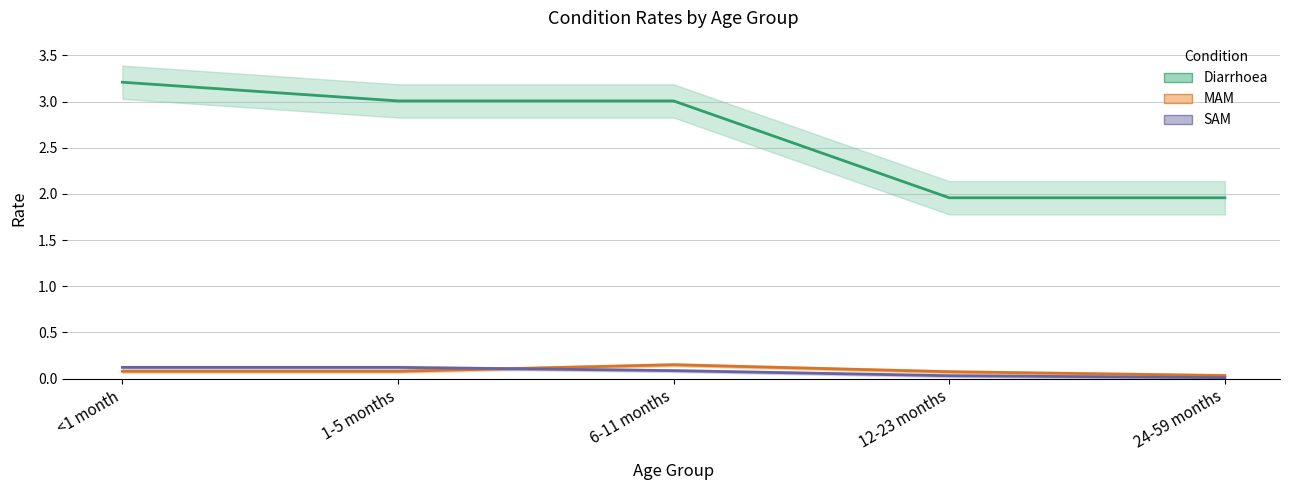

Reading left to right, what are all the values shown in this chart?

Diarrhoea: 3.2	3.0	3.0	2.0	2.0
MAM: 0.1	0.1	0.2	0.1	0.0
SAM: 0.1	0.1	0.1	0.0	0.0